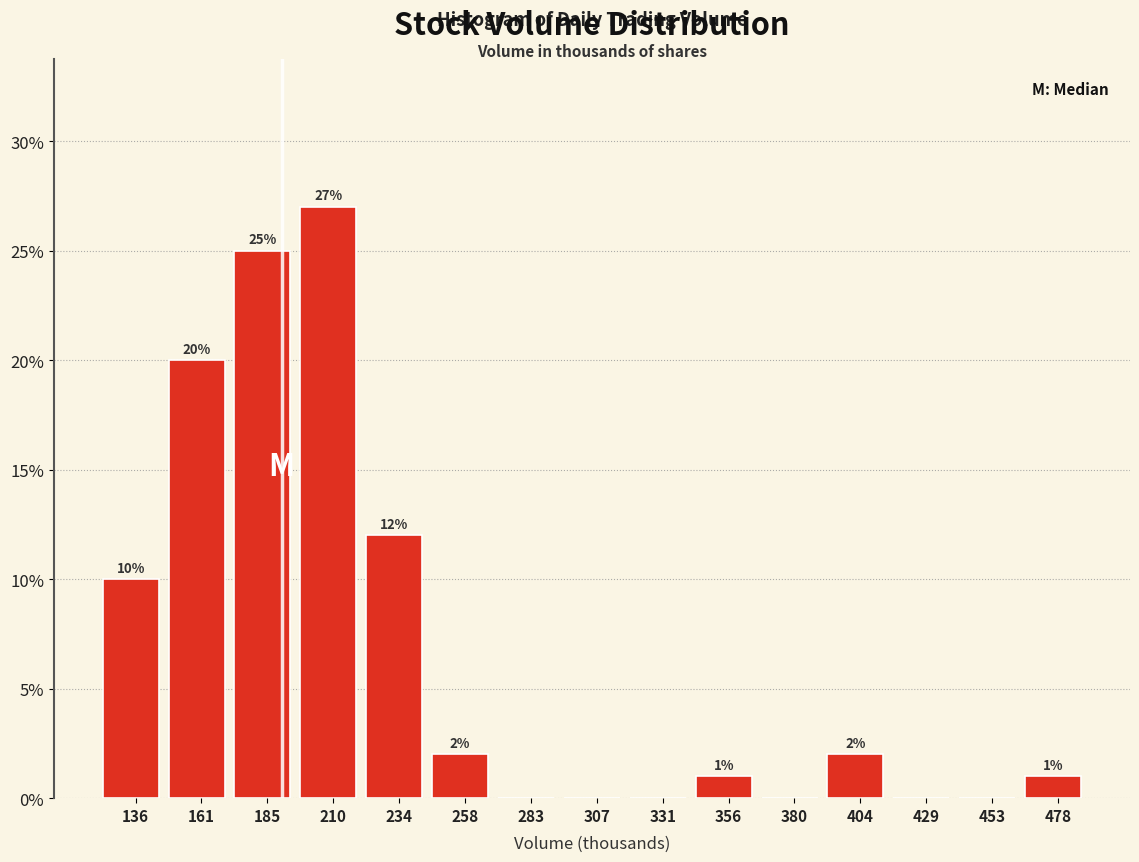

Reading right to left, list all the values displayed in this chart.

478=1	453=0	429=0	404=2	380=0	356=1	331=0	307=0	283=0	258=2	234=12	210=27	185=25	161=20	136=10